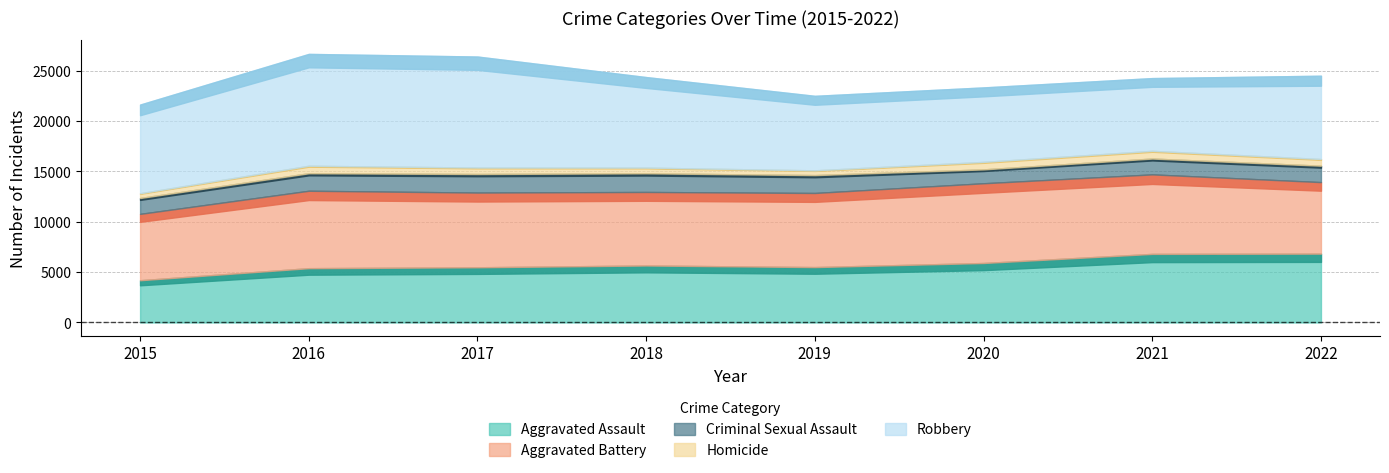

Reading left to right, list all the values displayed in this chart.

Aggravated Assault: 2015=4189	2016=5386	2017=5475	2018=5652	2019=5494	2020=5899	2021=6803	2022=6829
Aggravated Battery: 2015=6584	2016=7683	2017=7413	2018=7297	2019=7355	2020=7914	2021=7890	2022=7099
Criminal Sexual Assault: 2015=1578	2016=1739	2017=1844	2018=1853	2019=1773	2020=1377	2021=1573	2022=1629
Homicide: 2015=470	2016=742	2017=639	2018=562	2019=473	2020=742	2021=764	2022=661
Robbery: 2015=8801	2016=11102	2017=11020	2018=8989	2019=7395	2020=7395	2021=7222	2022=8269